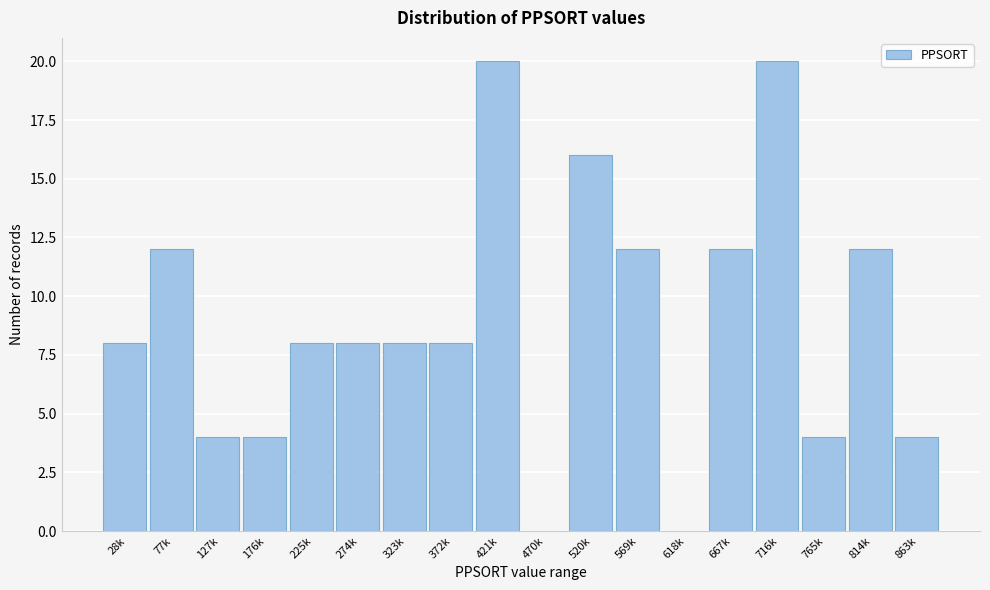

Reading left to right, what are all the values shown in this chart?

28k=8	77k=12	127k=4	176k=4	225k=8	274k=8	323k=8	372k=8	421k=20	470k=0	520k=16	569k=12	618k=0	667k=12	716k=20	765k=4	814k=12	863k=4